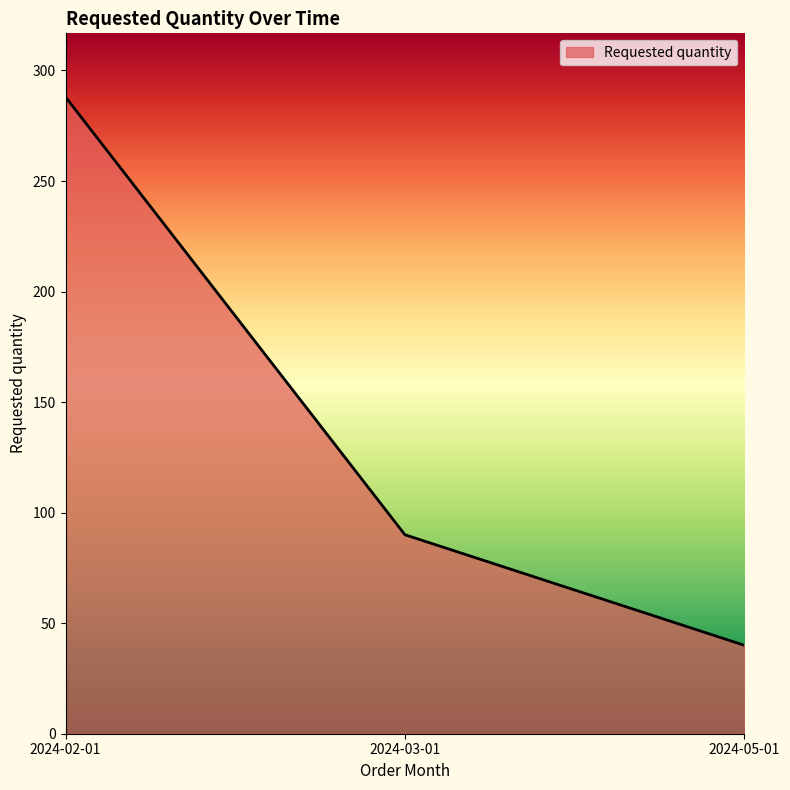

The chart shows a value of 14 at 2024-05-01. True or false?

False